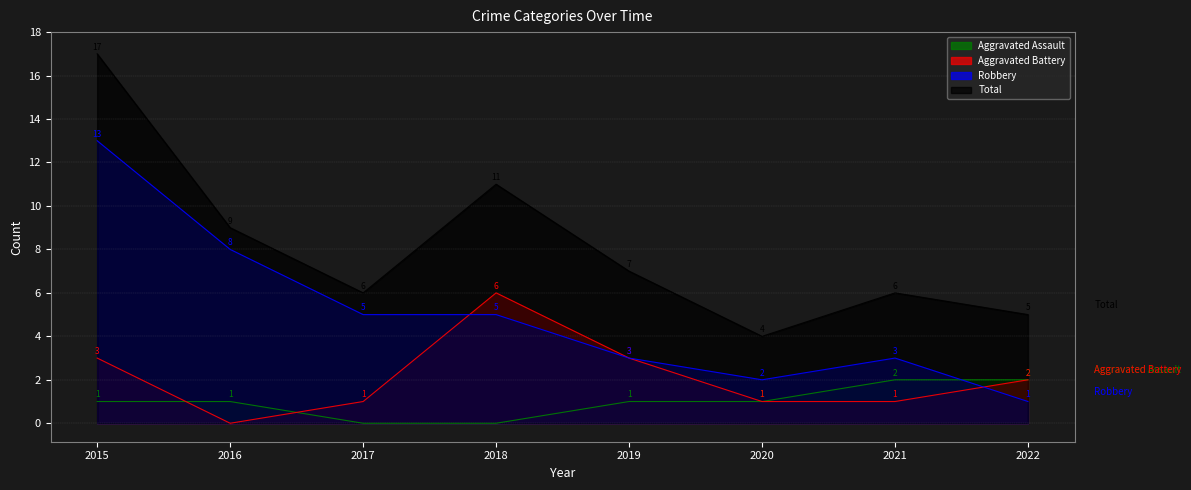

True or false: Total and Robbery cross at least once.

False